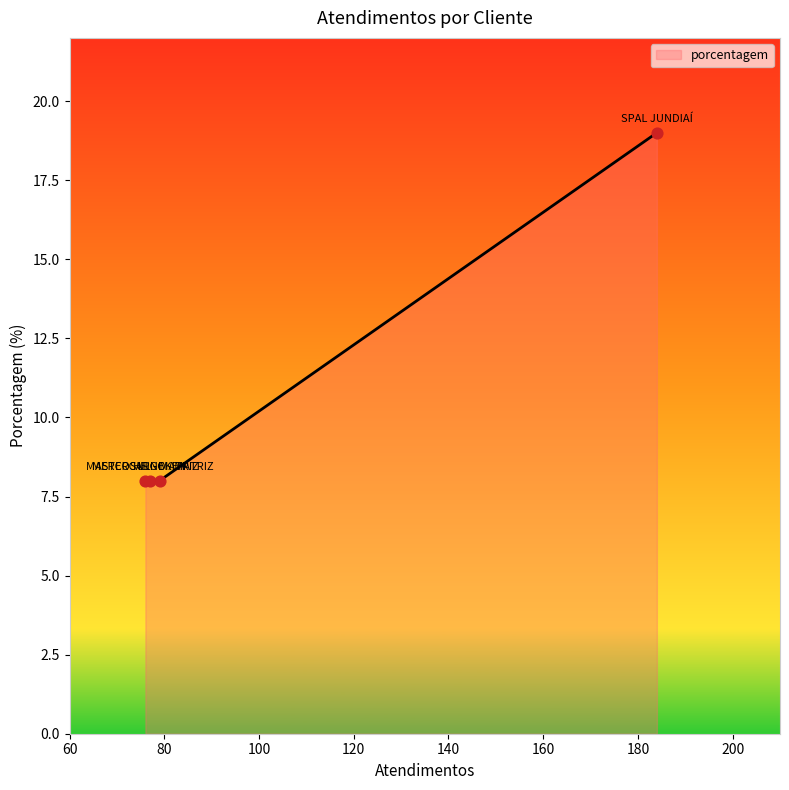

What is the difference between the maximum and minimum values?

11